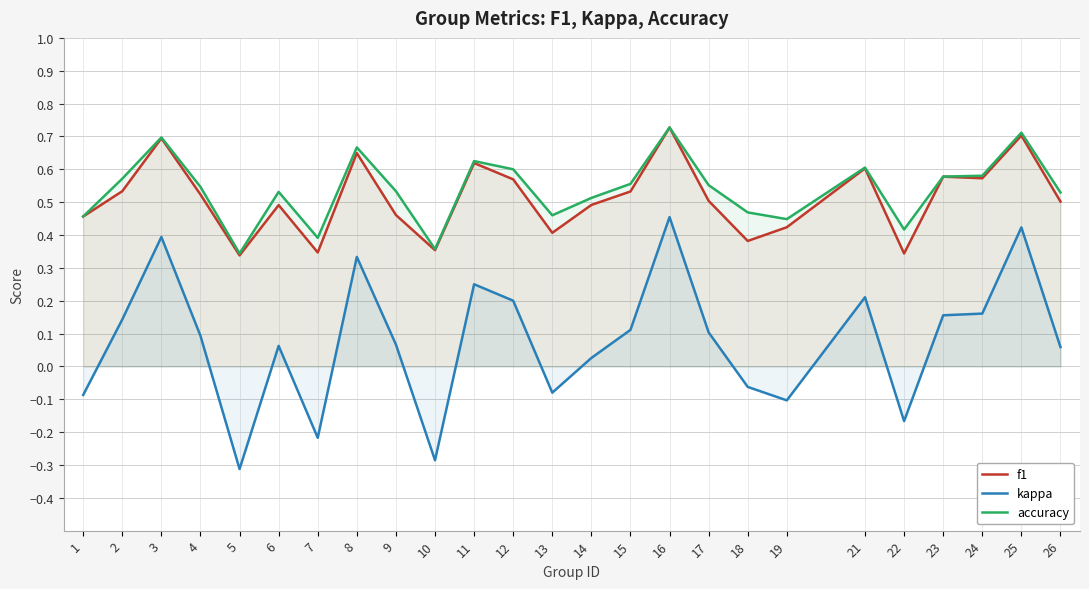

What is the minimum value shown in the chart?

-0.3